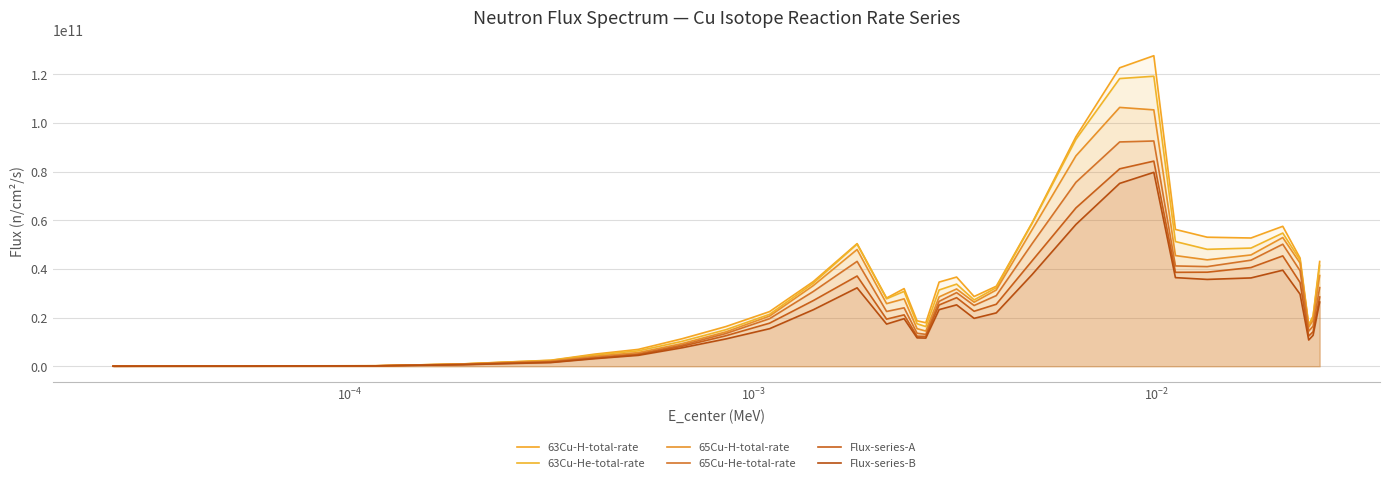

What is the difference between the maximum and minimum values in the 63Cu-He-total-rate series?

119200570784.1